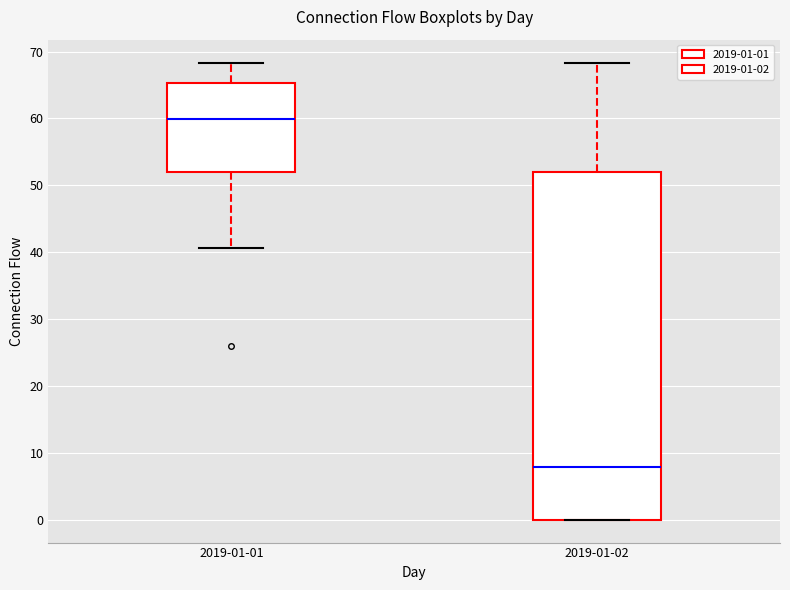

Comparing the boxes themselves (not the whiskers), which one is the tallest?

2019-01-02